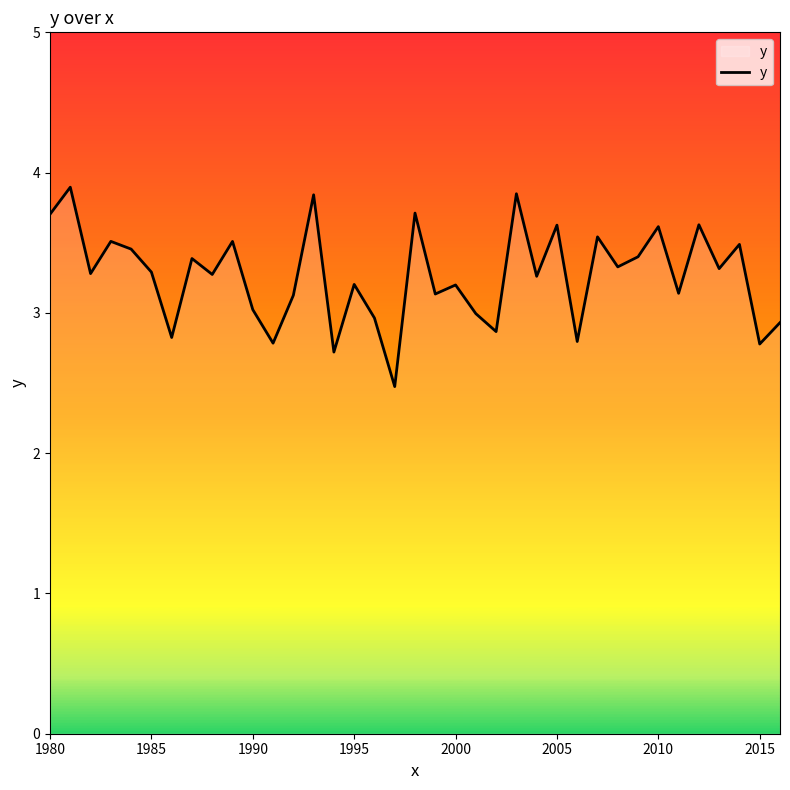

What is the difference between the maximum and minimum values?

1.4